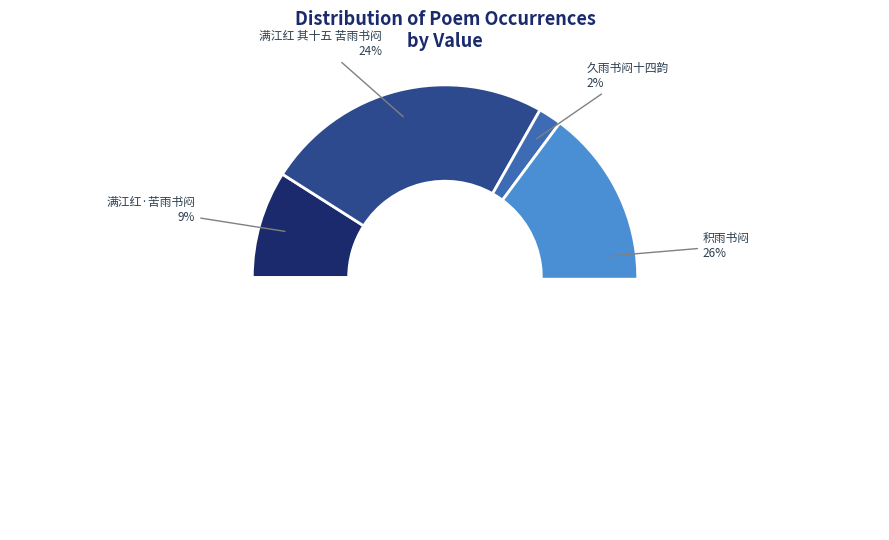

Which category has the biggest portion of the pie?

积雨书闷